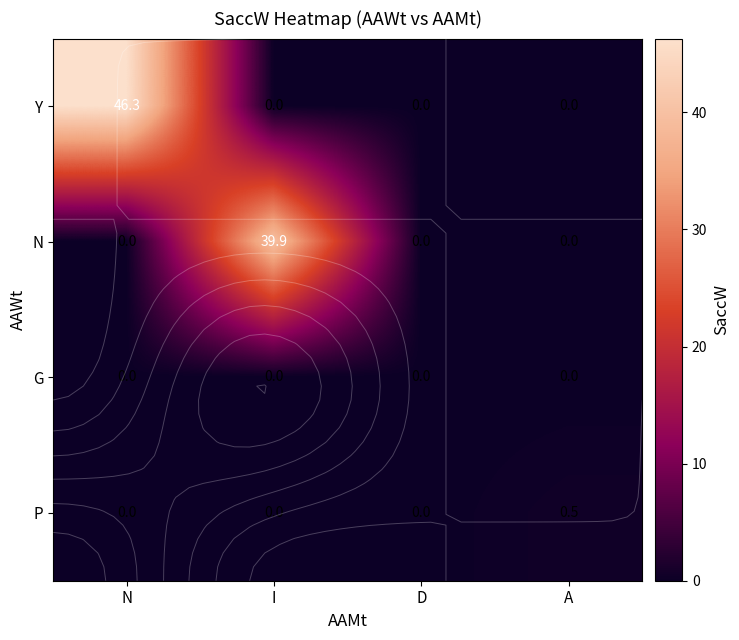

How many series are shown in this chart?

4